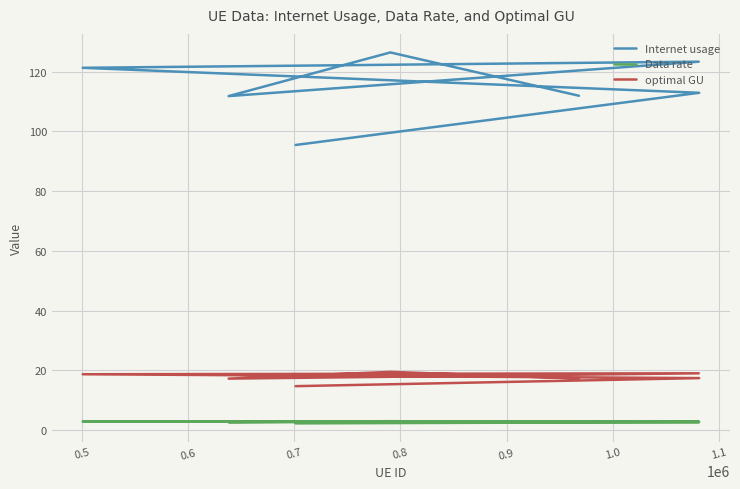

What value does the Internet usage series have at 0.6?

121.3